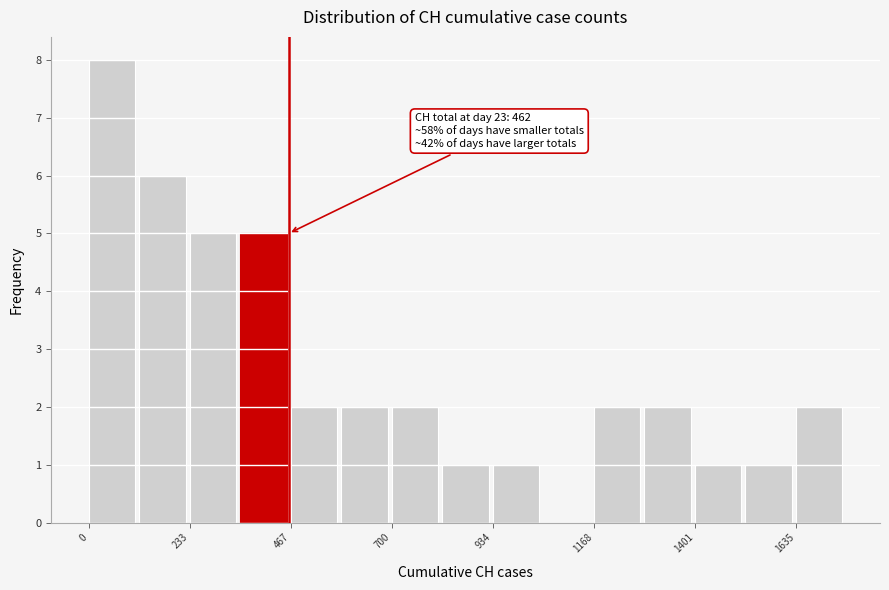

Around what value on the x-axis is the tallest bar? Give the approximate position of its centre, as read against the axis.

50